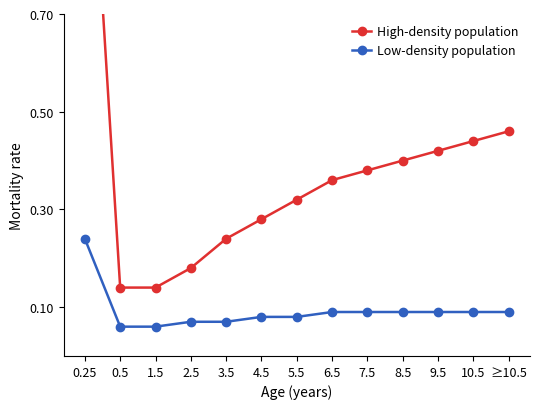

What is the difference between the highest and lowest values at ≥10.5?

0.4